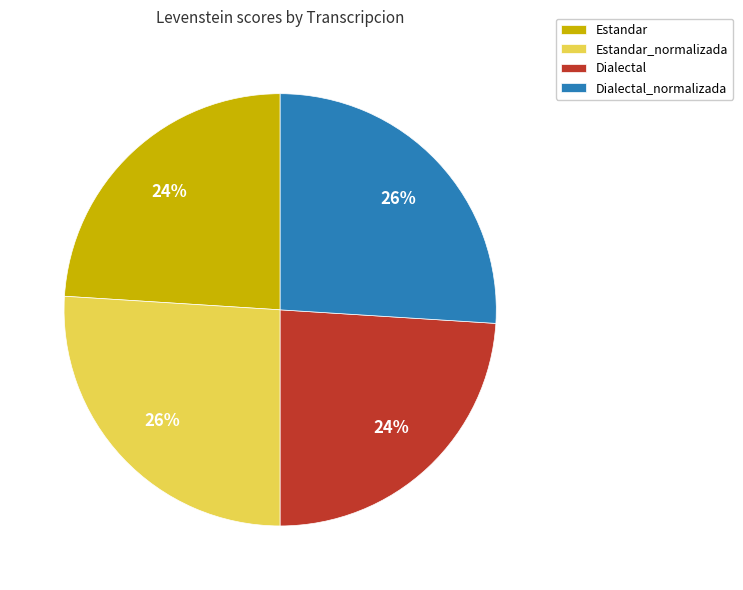

To the nearest percent, what percentage of the pie is Estandar_normalizada?

26%